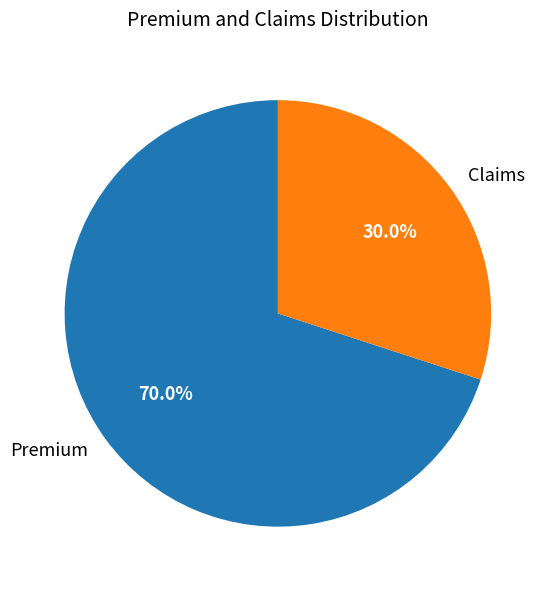

What portion of the pie excludes Claims?

70.0%